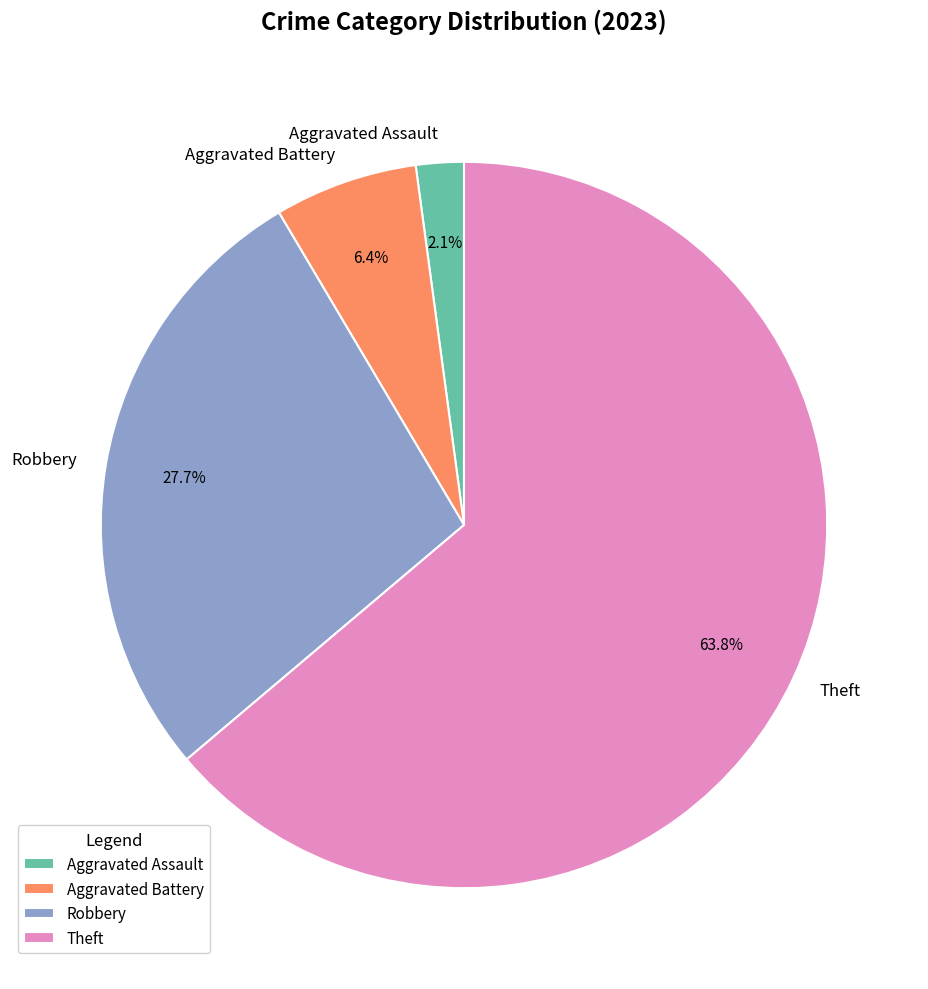

What portion of the pie excludes Aggravated Battery?

93.6%